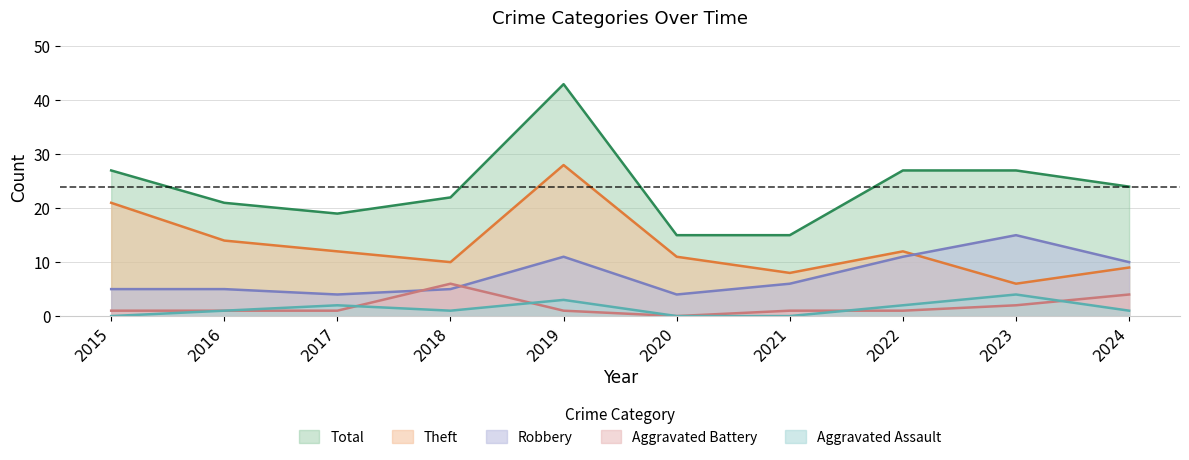

What is the difference between the maximum and minimum values in the Theft series?

22